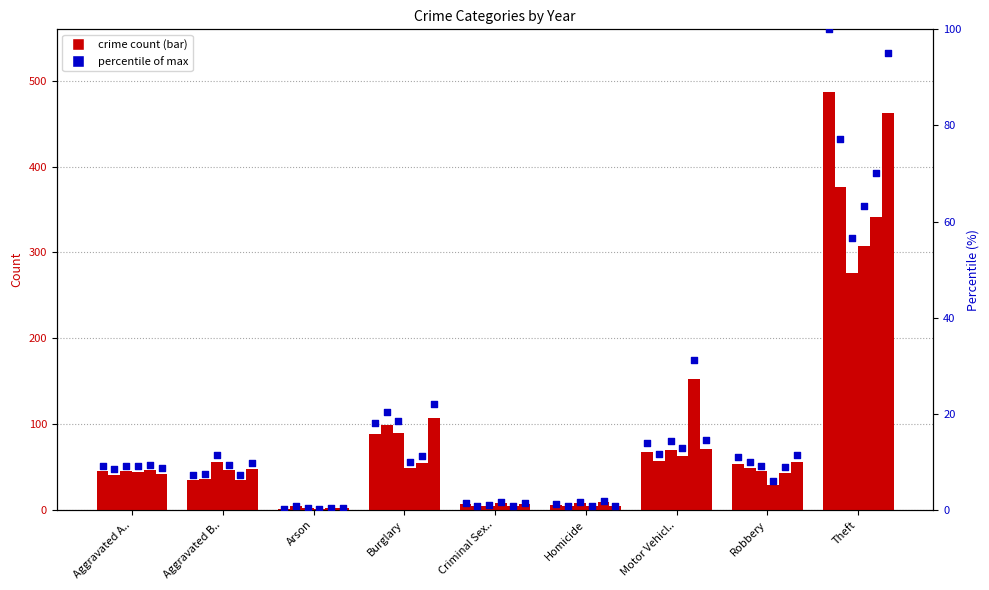

At how many categories does at least one series exceed 250?

1